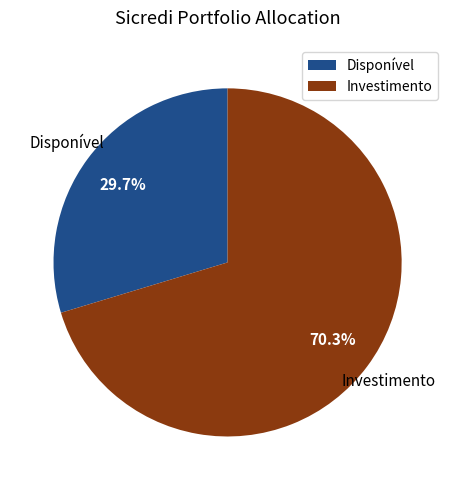

Count the number of slices in the pie.

2